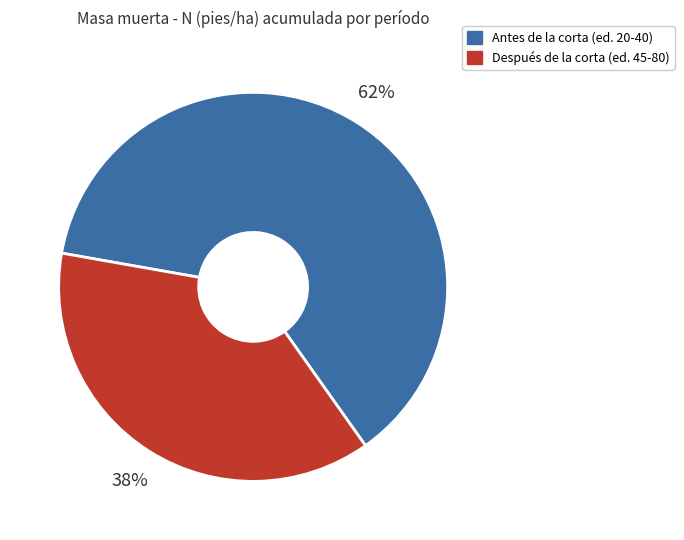

To the nearest percent, what is the average slice percentage?

50%